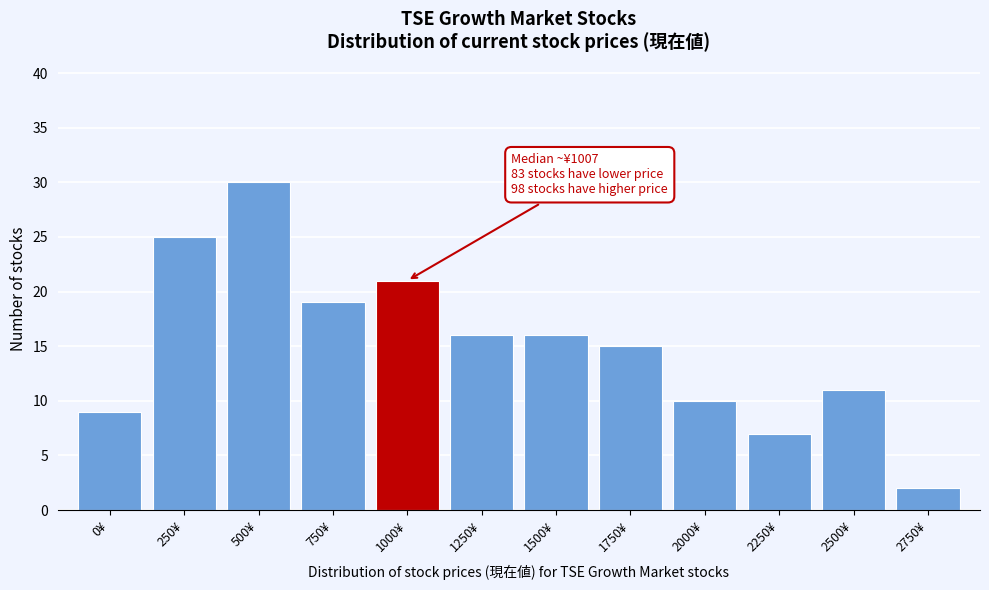

Reading left to right, extract all data points from this chart.

9	25	30	19	21	16	16	15	10	7	11	2